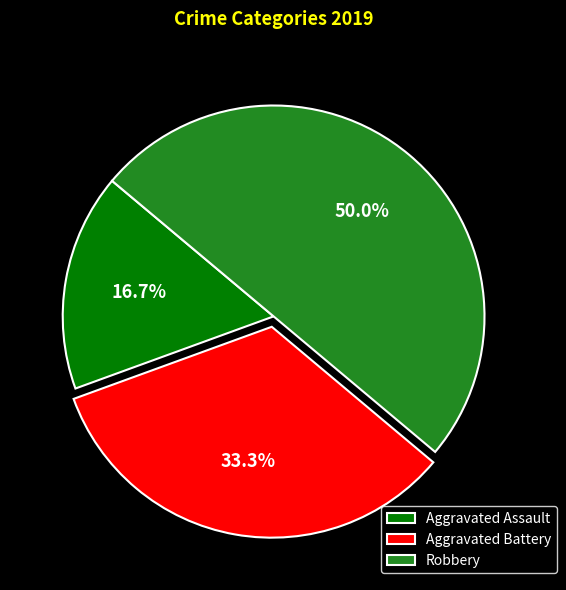

Which has a higher value, Robbery or Aggravated Assault?

Robbery